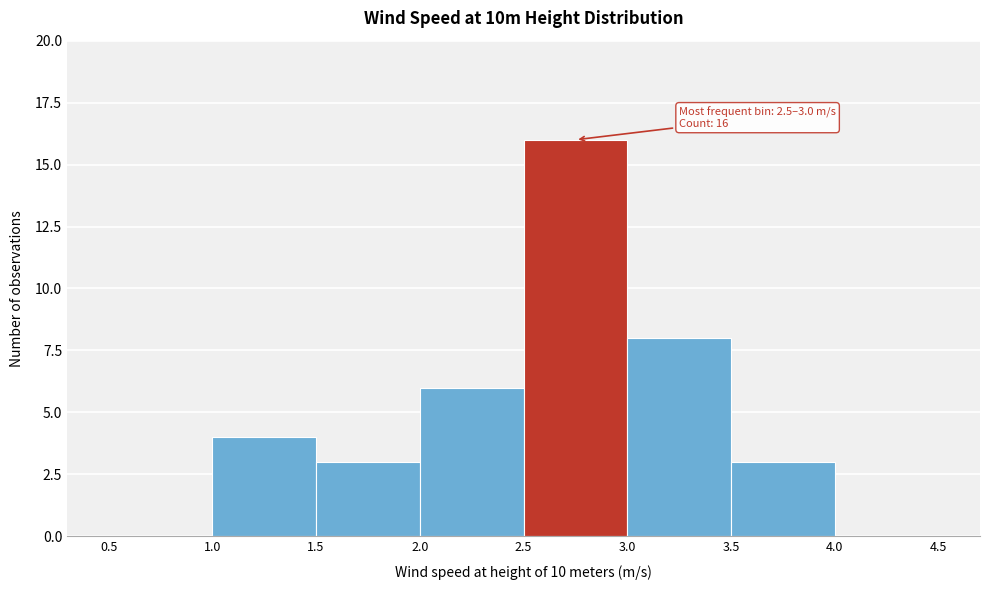

Which range on the x-axis has the tallest bar?

2.5 to 3.0